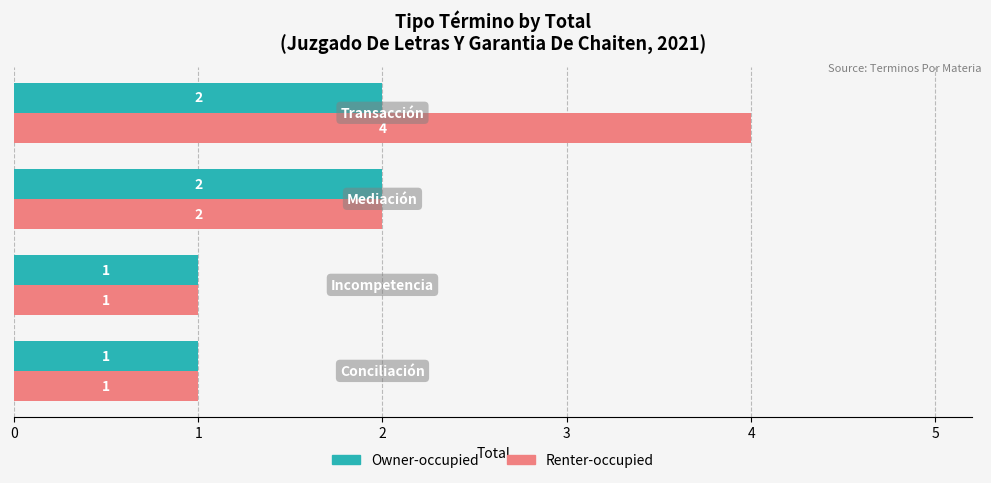

Which series has the largest range (max minus min)?

Renter-occupied